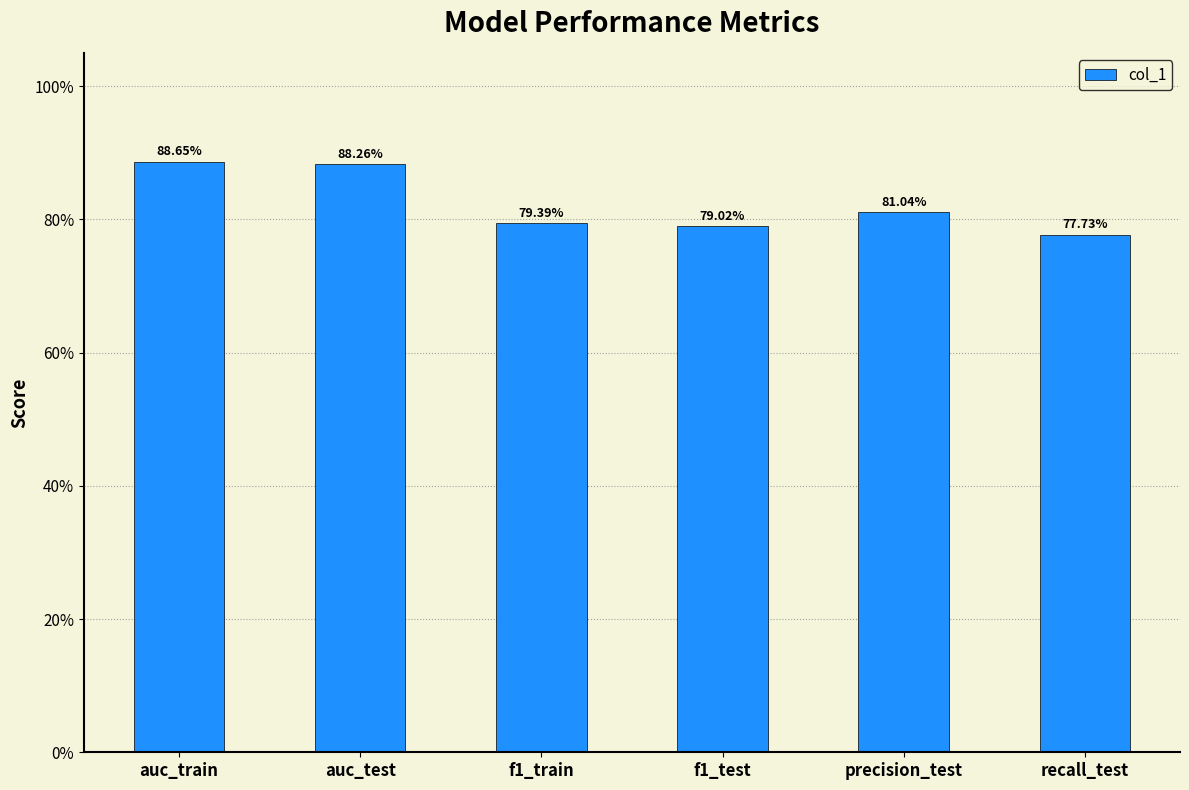

Between f1_train and recall_test, which is larger?

f1_train